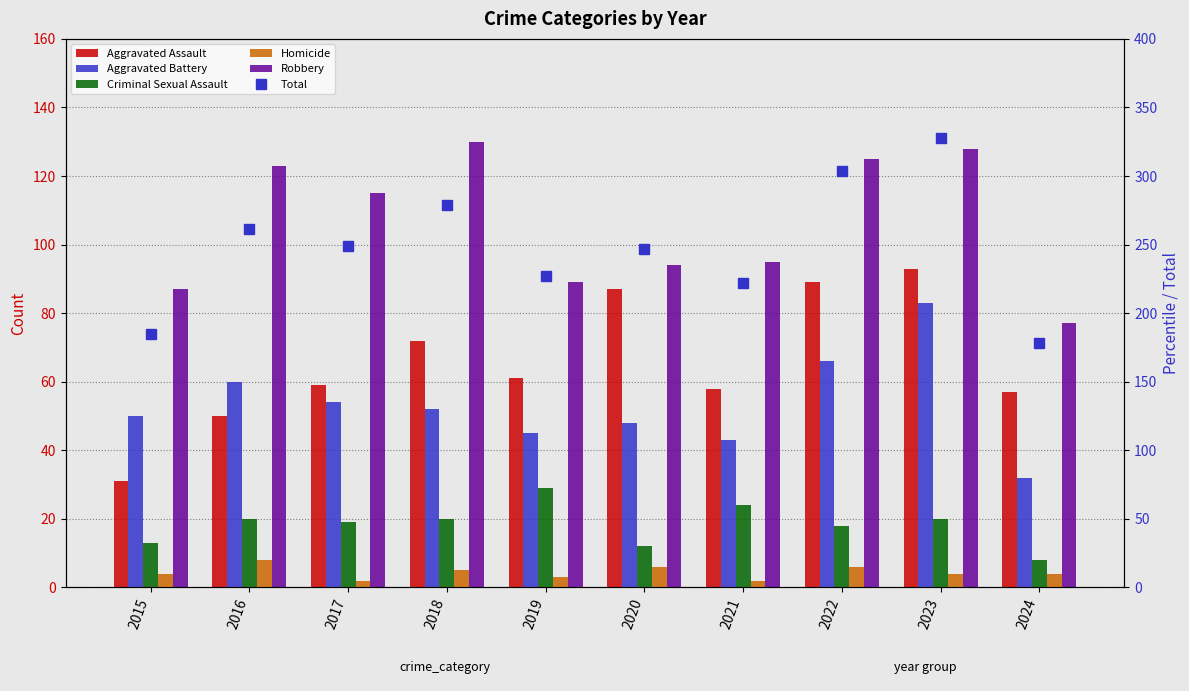

True or false: Aggravated Assault has a value of 24 at 2019.

False